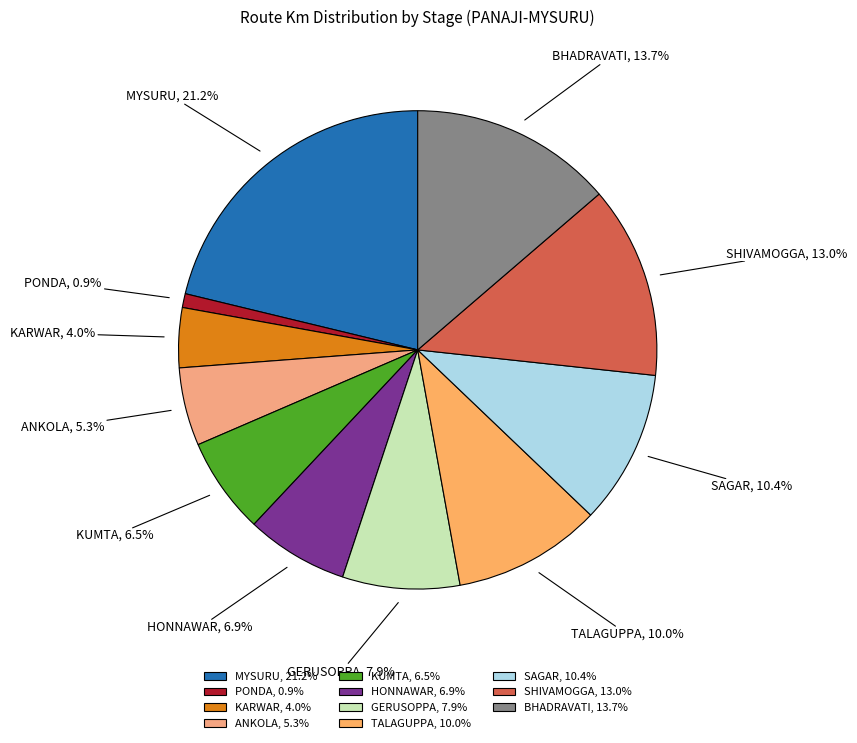

Combined, what portion of the pie is KUMTA and SAGAR?

16.9%